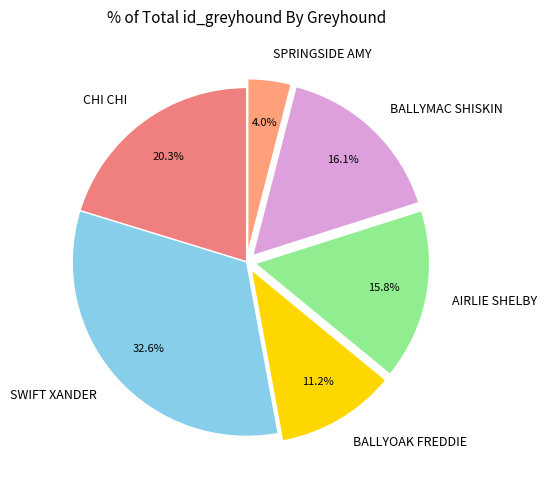

Is it true that CHI CHI is 20% of the pie?

True